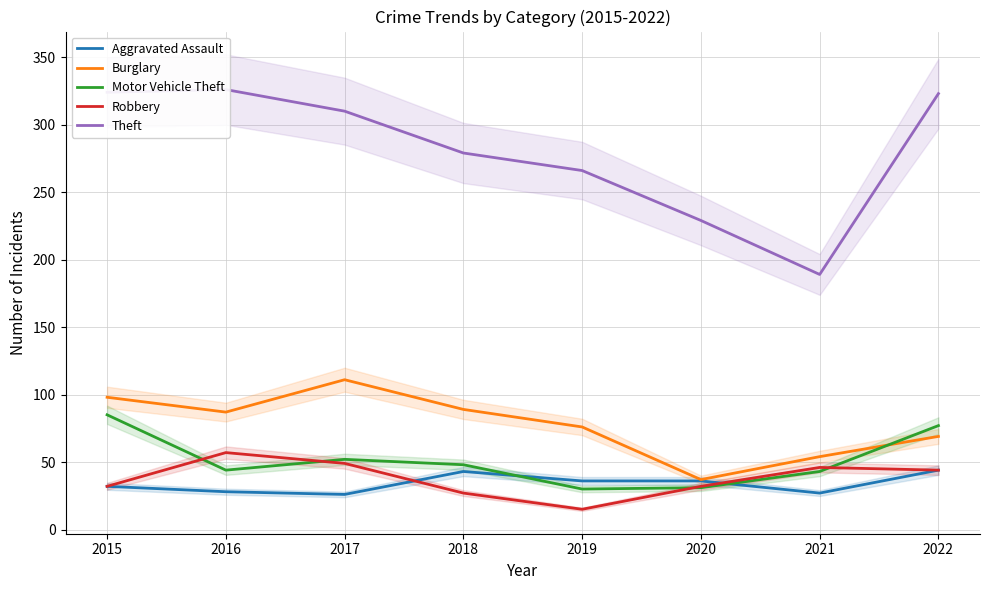

At which label does Motor Vehicle Theft reach its minimum?

2019